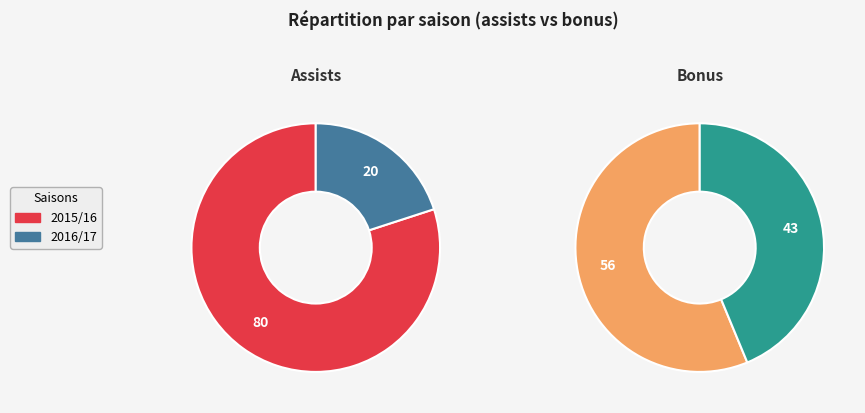

What percentage do 2015/16 and 2016/17 together represent?

100.0%